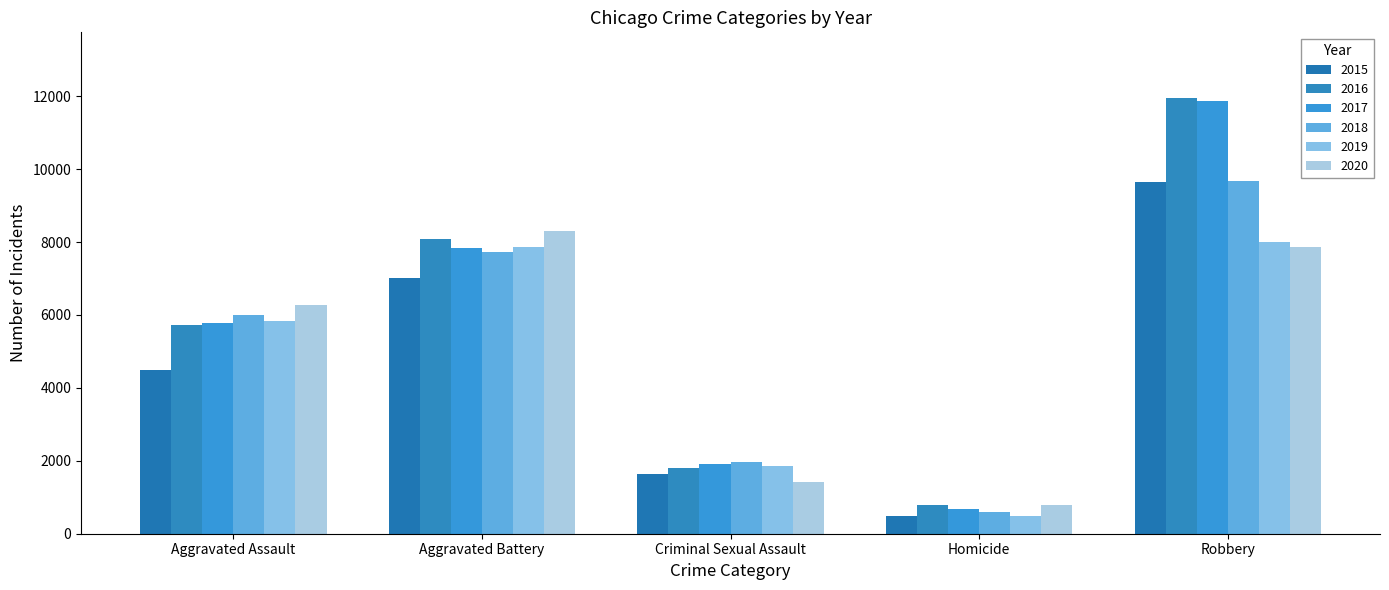

Reading left to right, list all the values displayed in this chart.

2015: 4480	7018	1647	496	9638
2016: 5712	8085	1804	786	11960
2017: 5793	7845	1924	672	11880
2018: 6001	7735	1961	589	9679
2019: 5840	7857	1854	498	7994
2020: 6263	8317	1425	785	7854